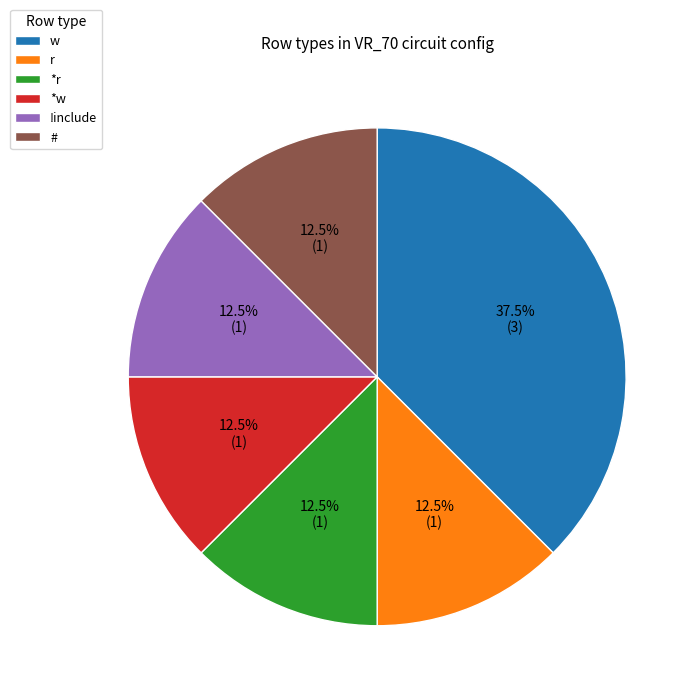

Approximately how many times larger is the value at *w compared to r?

1.0